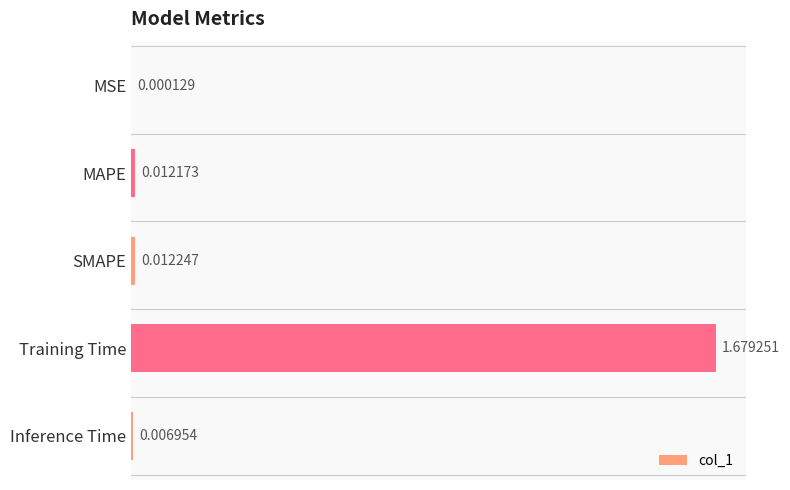

At which category does the chart reach its peak across all series?

Training Time